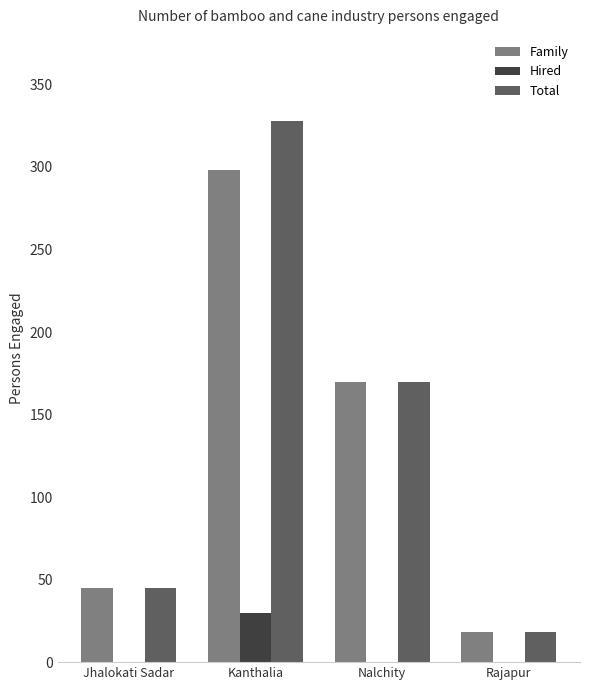

Which series changed the most between Kanthalia and Rajapur?

Total